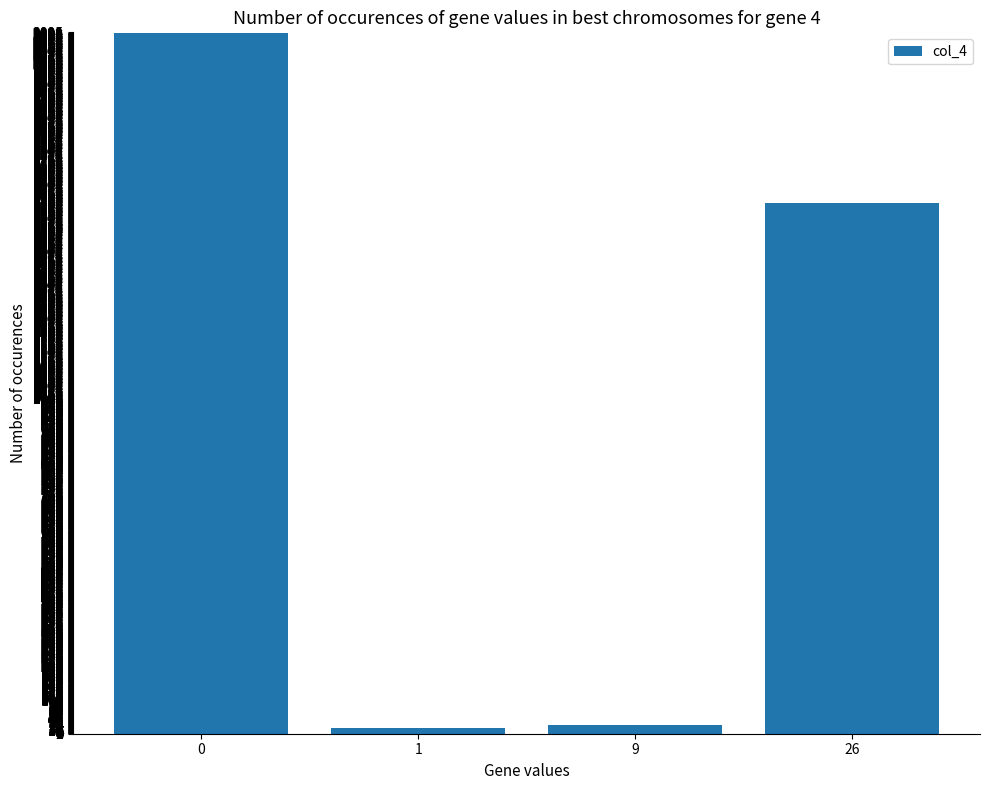

What is the greatest value displayed?

2093